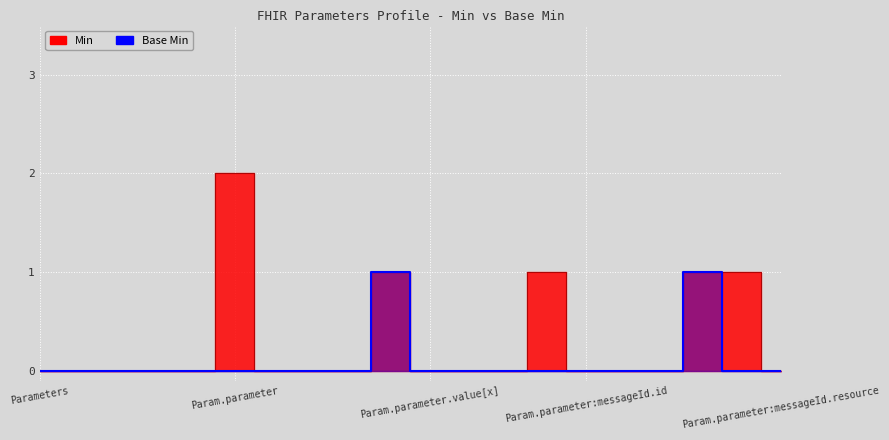

Reading left to right, what are all the values shown in this chart?

Min: 0	0	0	0	0	2	0	0	0	1	0	0	0	1	0	0	0	1	1	0
Base Min: 0	0	0	0	0	0	0	0	0	1	0	0	0	0	0	0	0	1	0	0